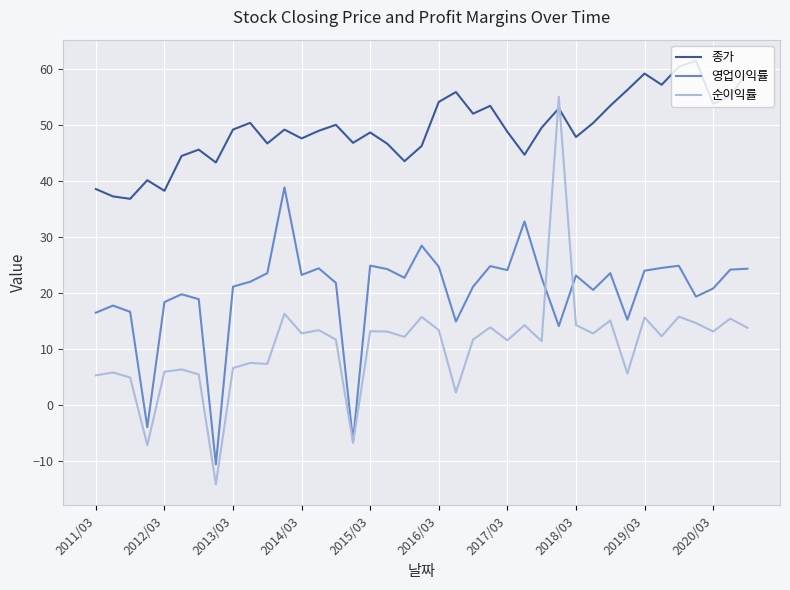

True or false: 영업이익률 and 종가 intersect in this chart.

False